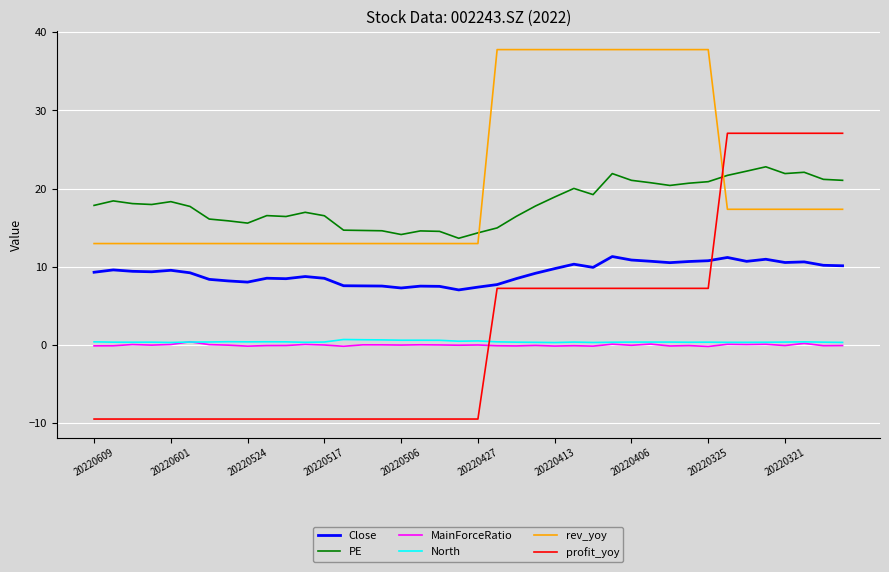

At how many categories does at least one series exceed 20?

19